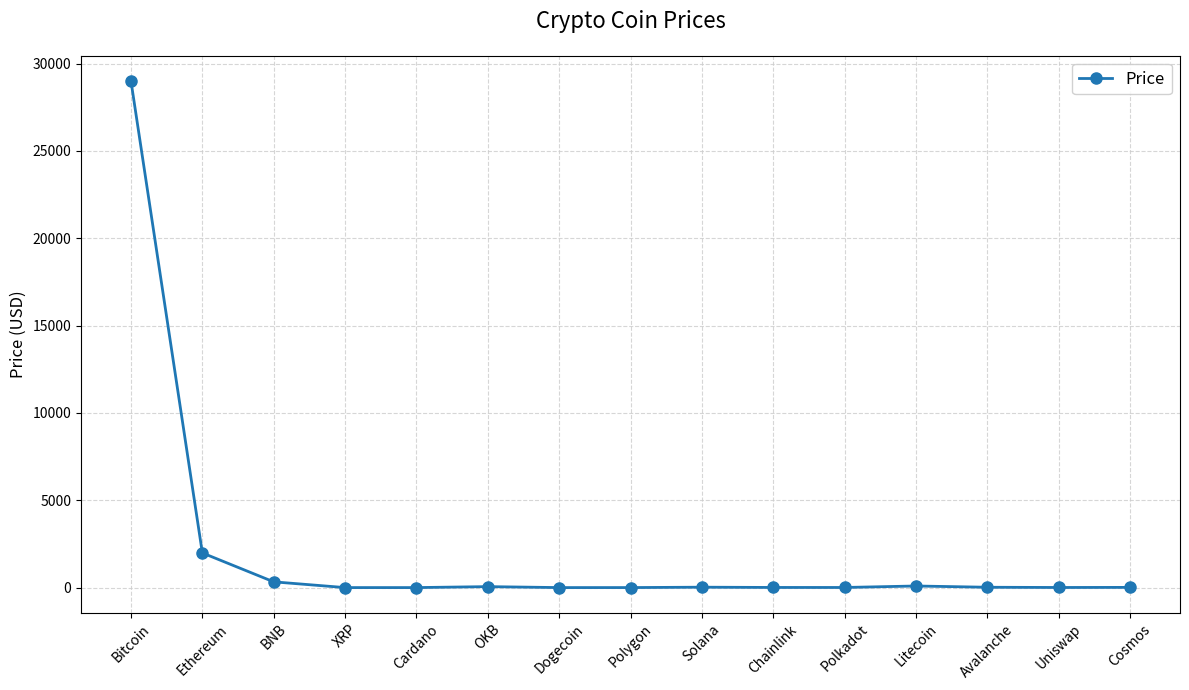

What is the sum of all values?

31533.7